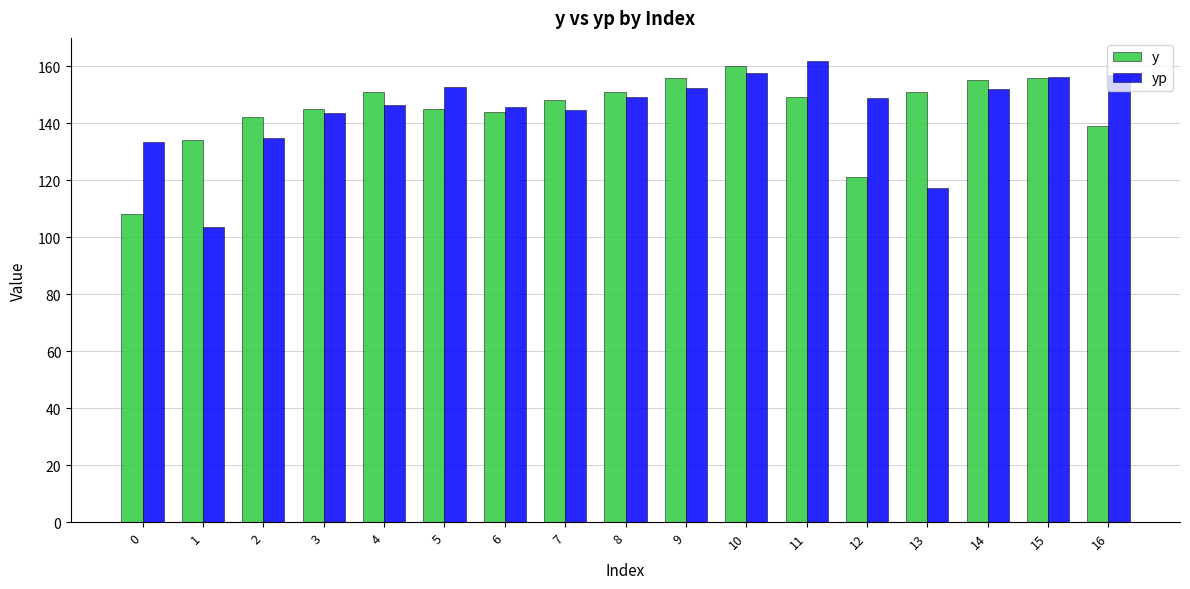

What value does the yp series have at 16?

157.0